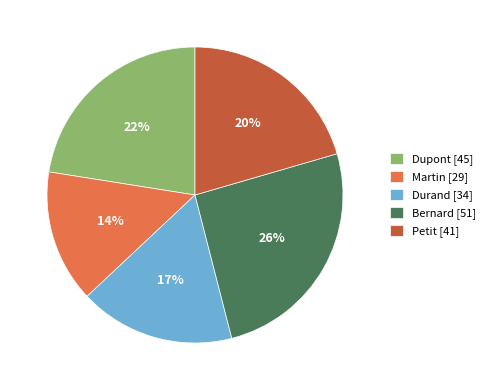

Between Durand [34] and Bernard [51], which is larger?

Bernard [51]